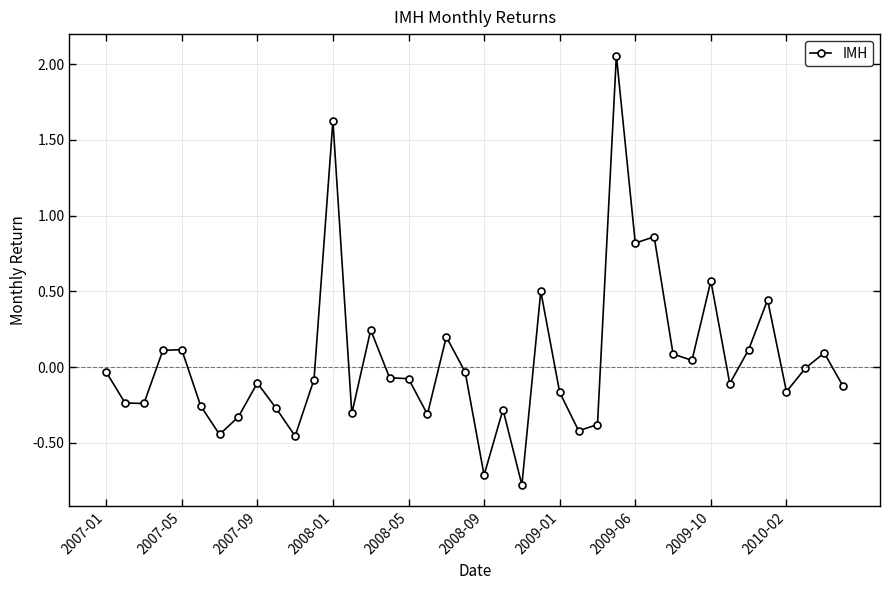

What is the difference between the maximum and second lowest values?

2.8